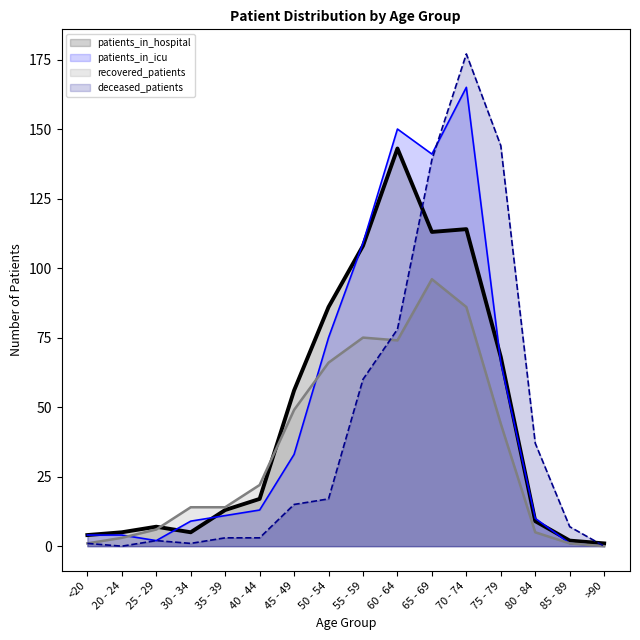

True or false: recovered_patients and patients_in_hospital cross at least once.

True